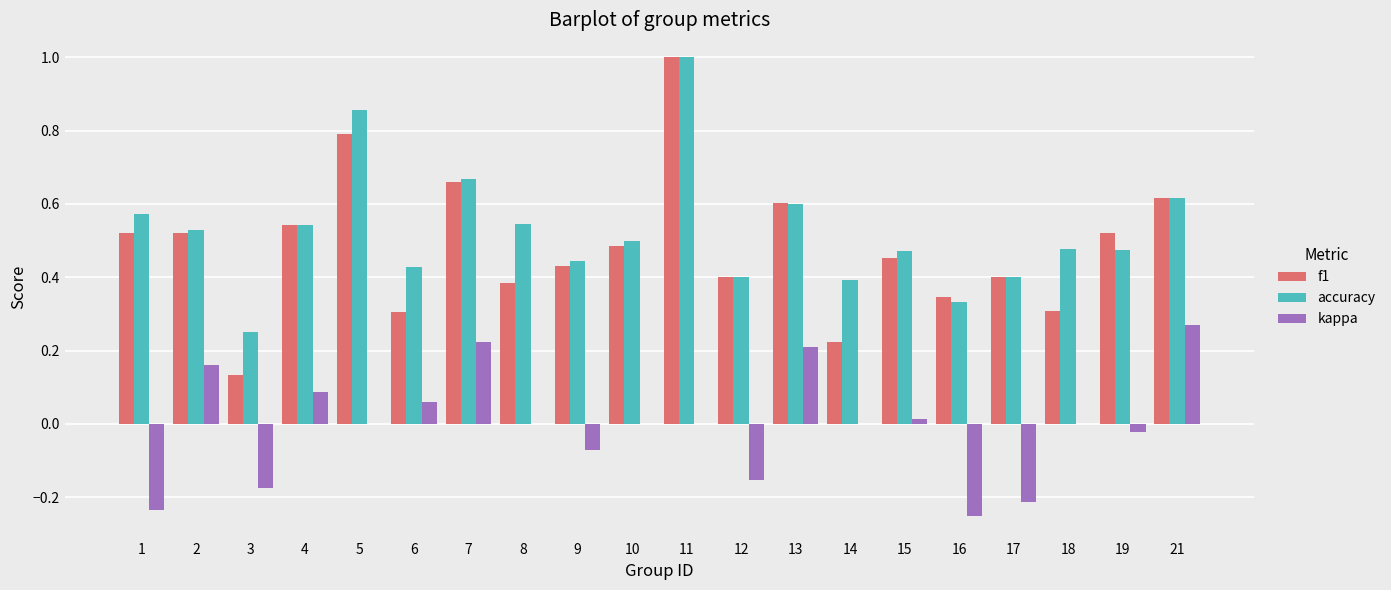

The value of f1 at 4 is 0.5. True or false?

True